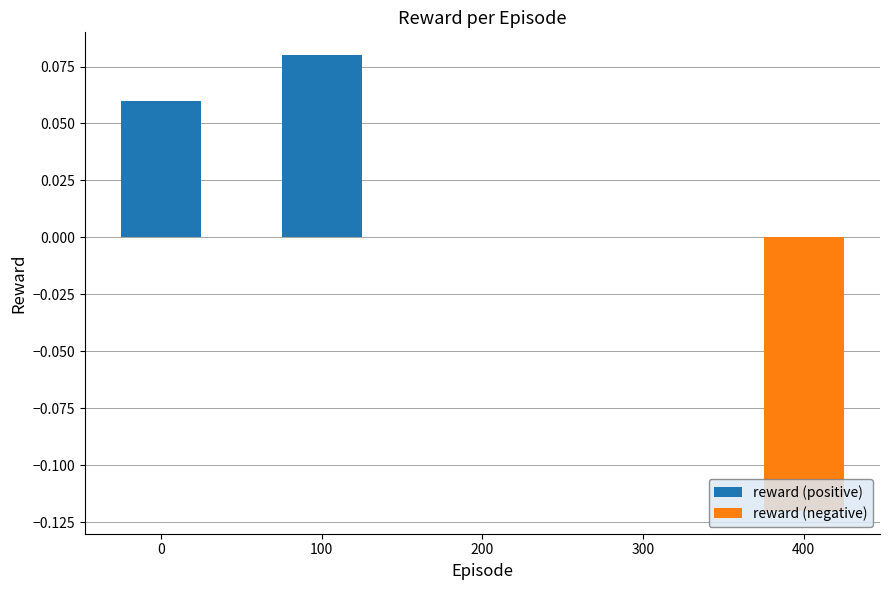

Rank the series at 200 from lowest to highest value.

reward (positive), reward (negative)